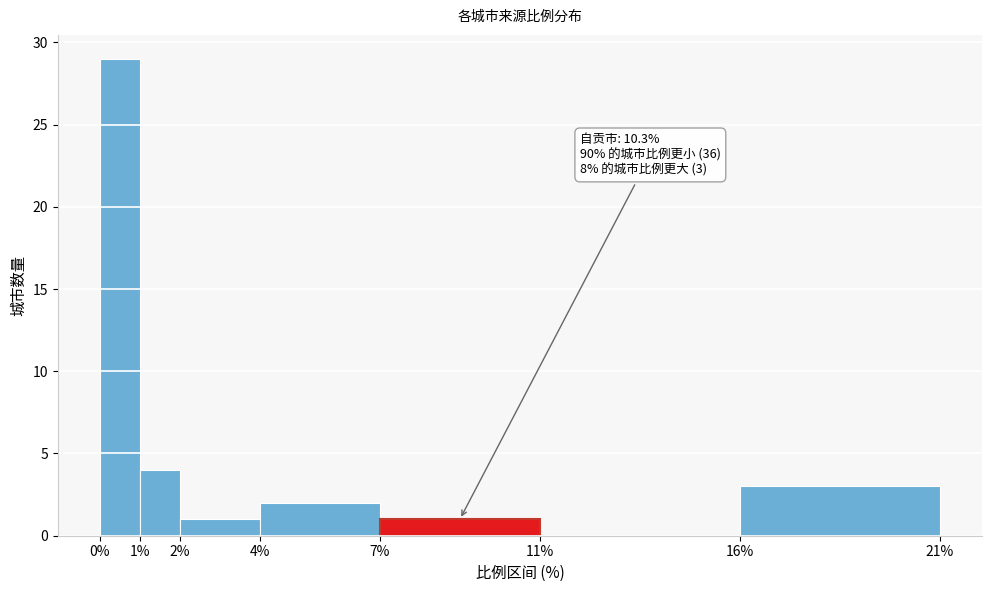

Over which range of the x-axis is the bar tallest?

0% to 1%